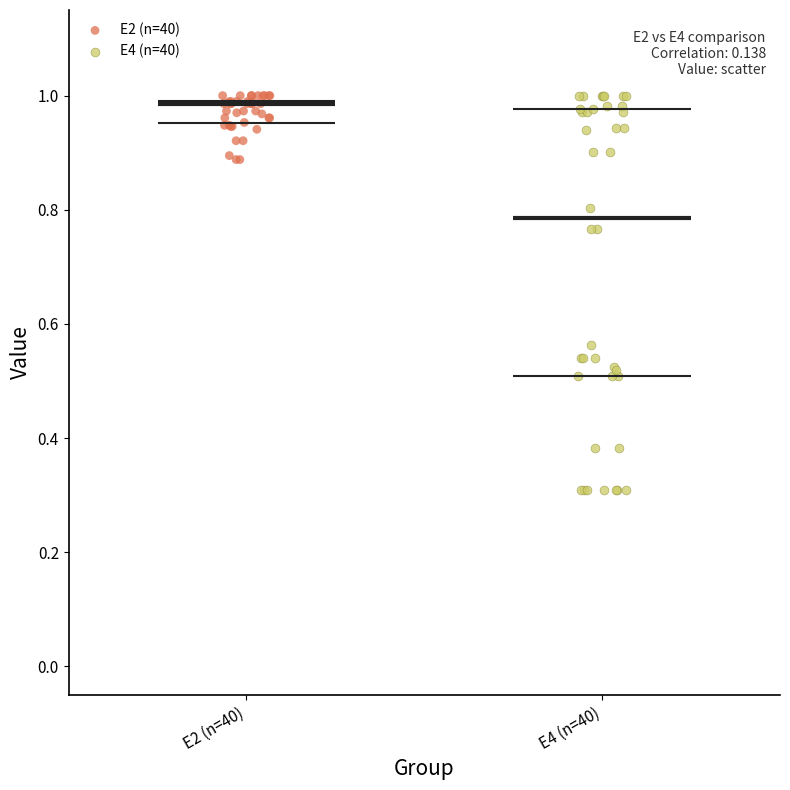

Which series has the widest spread of Y values?

E4 (n=40)